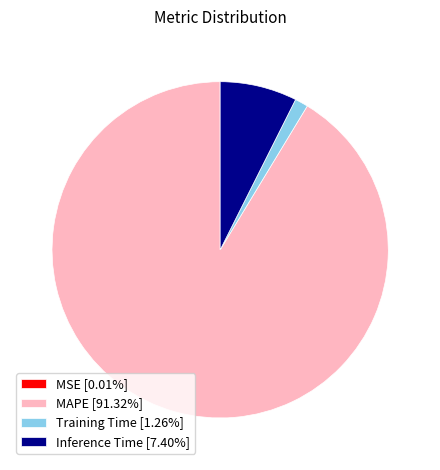

Is MAPE [91.32%] the majority of the pie?

Yes